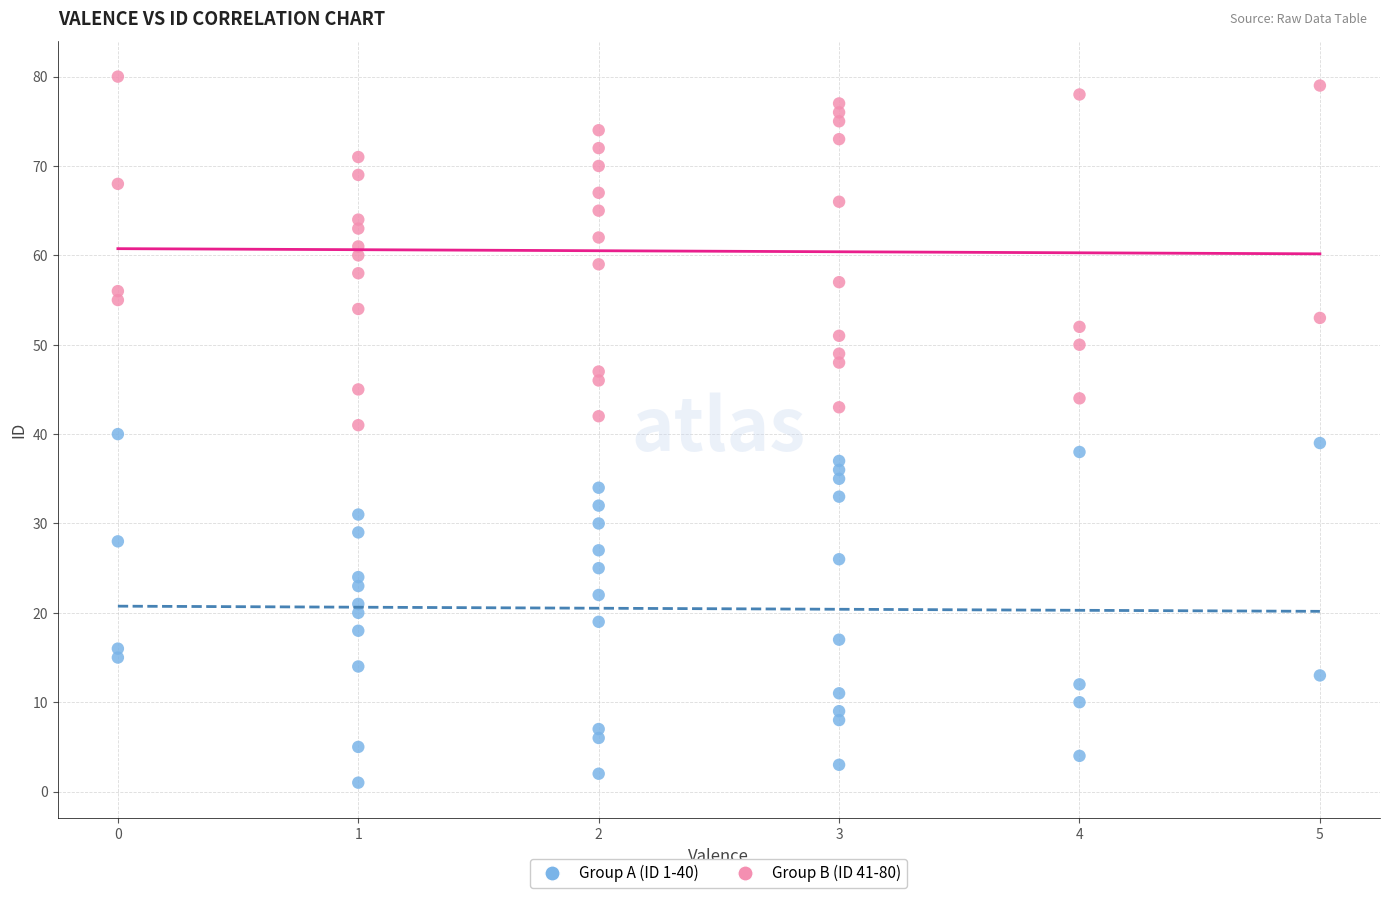

Which series contains the highest Y value?

Group B (ID 41-80)